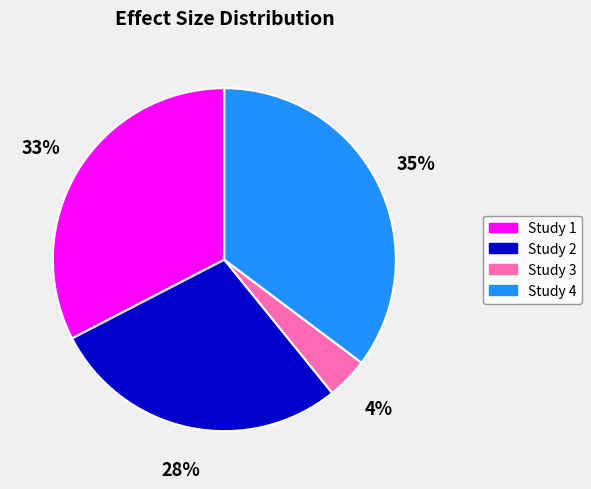

To the nearest percent, what is the difference between the Study 4 and Study 2 slice percentages?

7%